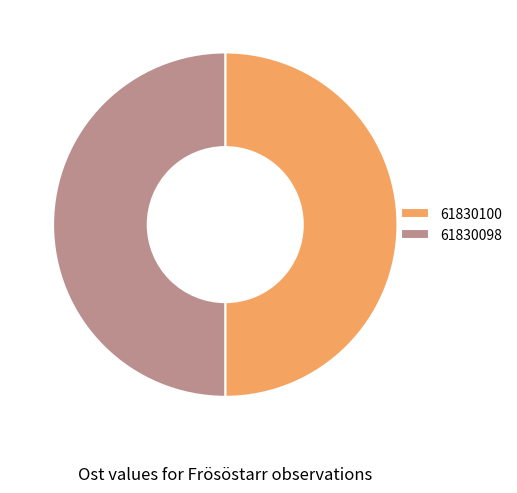

What is the ratio of the value at 61830100 to the value at 61830098?

1.0